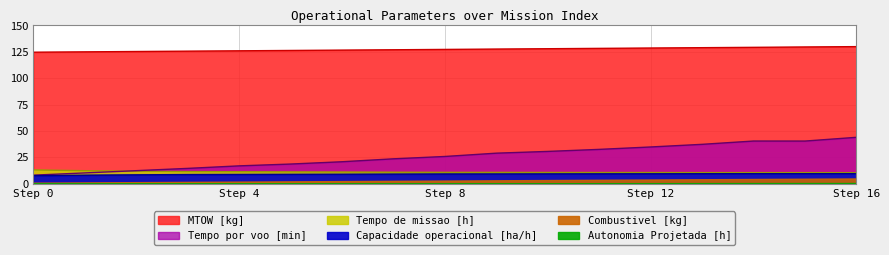

True or false: Autonomia Projetada [h] and Capacidade operacional [ha/h] intersect in this chart.

False